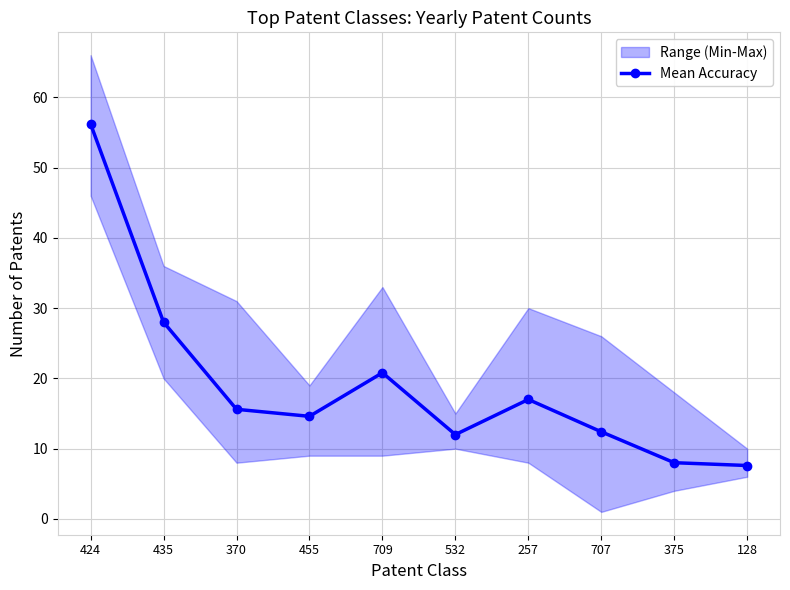

List the labels in order of value, largest first.

424, 435, 709, 257, 370, 455, 707, 532, 375, 128